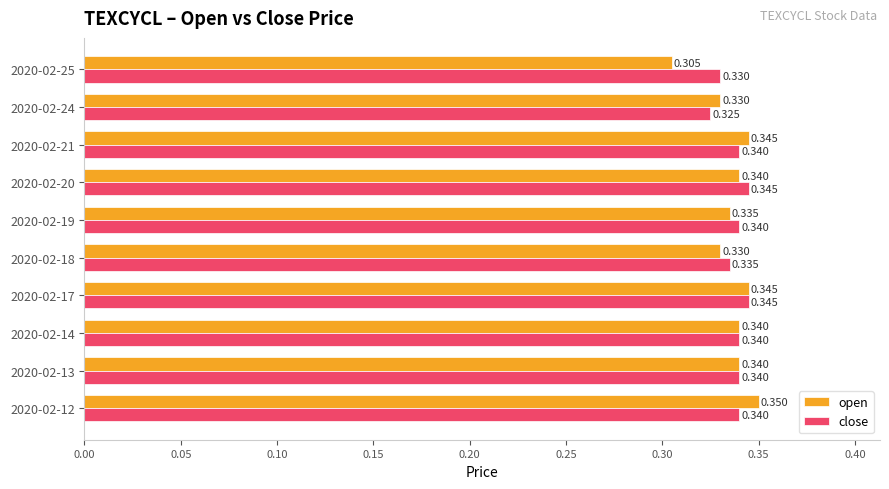

Is the value of close at 2020-02-20 greater than the value of open at 2020-02-19?

Yes